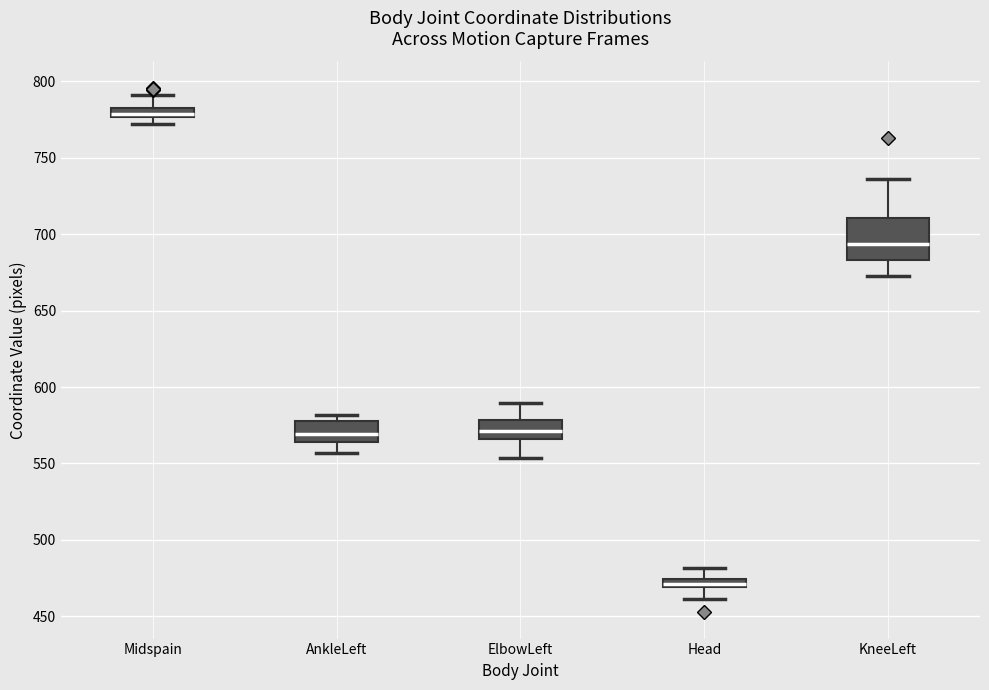

Where is the upper edge of the box for Head on the y-axis? The values are not printed on the chart, so give them approximately, as read against the axis.

475